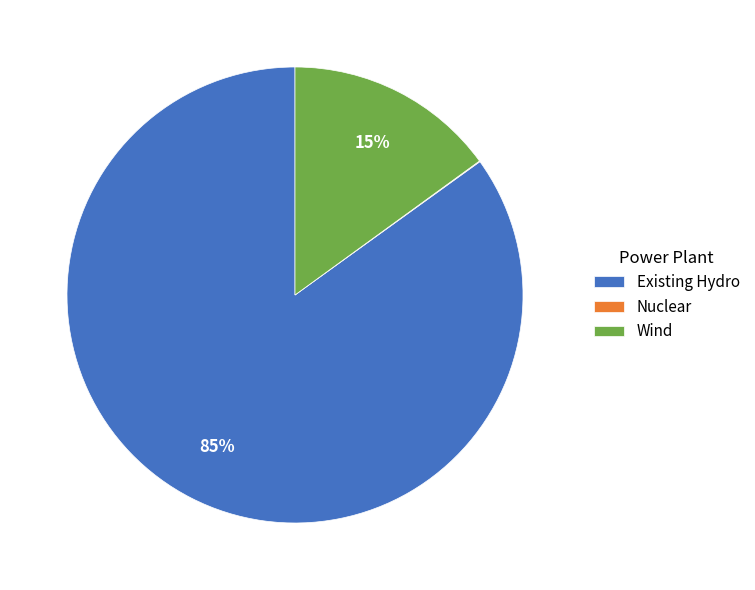

Is there any slice that represents more than half of the pie?

Yes